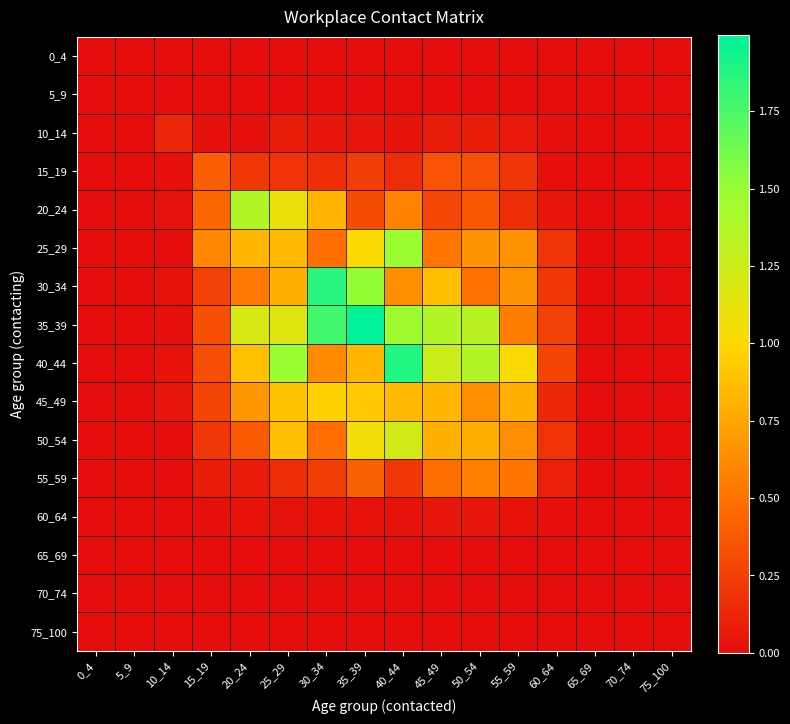

Which has a higher value, 55_59 or 20_24?

55_59